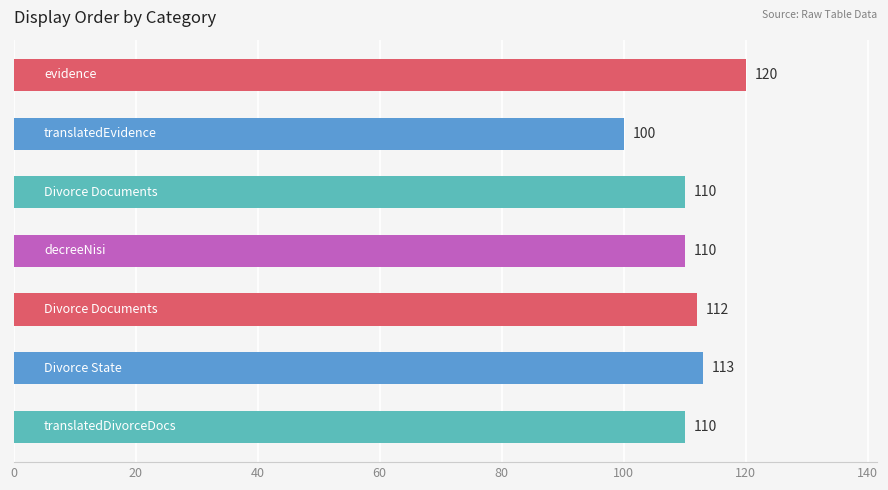

Reading bottom to top, transcribe all the data shown in this chart.

110	113	112	110	110	100	120